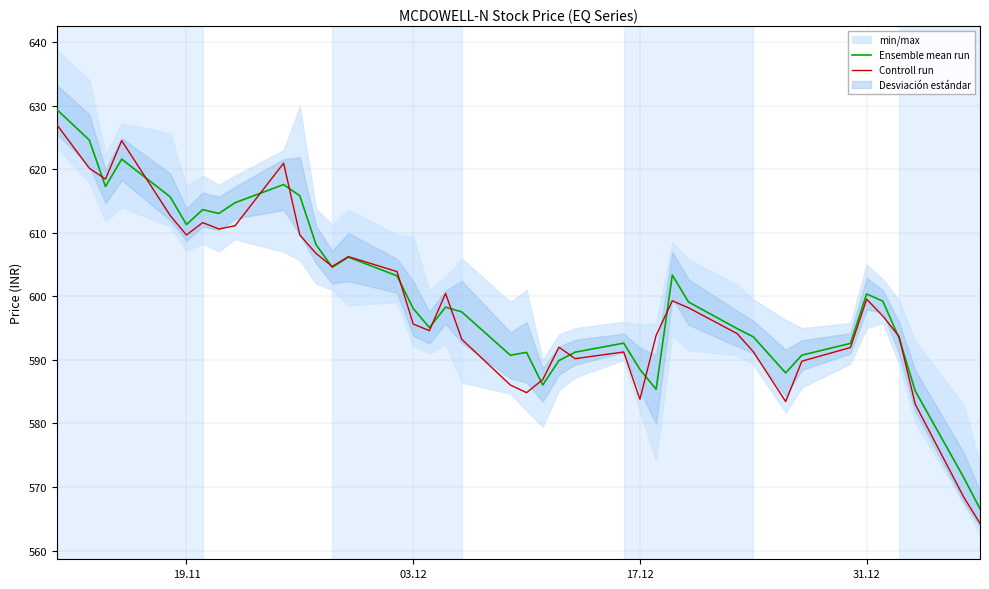

What is the minimum value for Ensemble mean run?

566.6